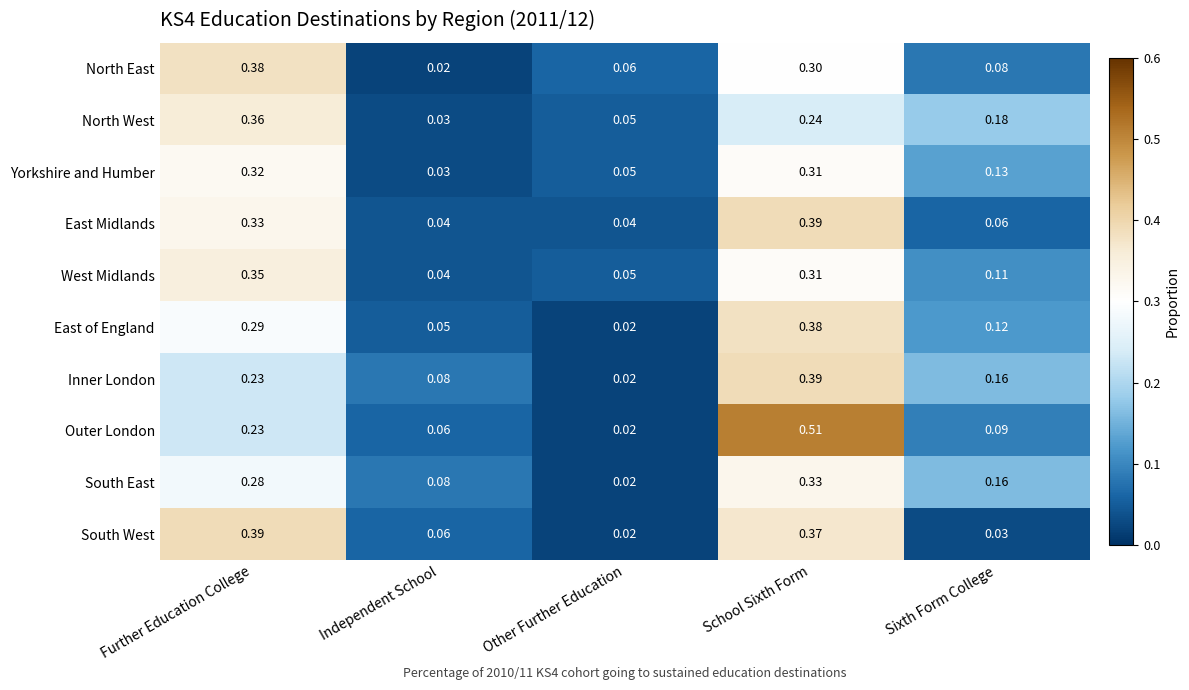

Is the value of North West at School Sixth Form greater than the value of North East at Independent School?

Yes